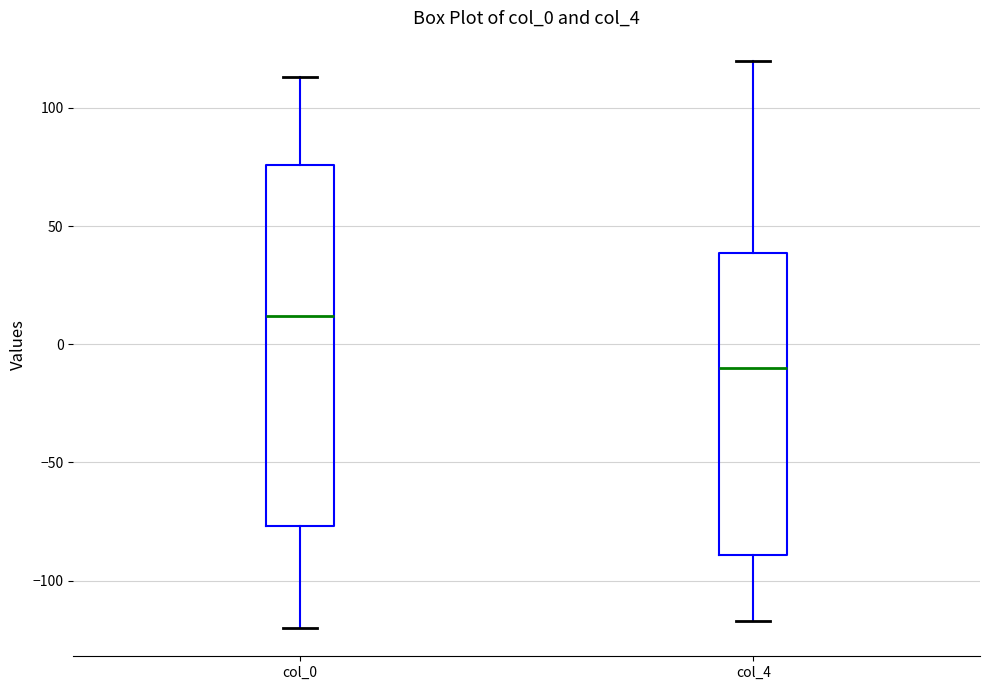

Which box is the tallest, from its lower edge to its upper edge?

col_0